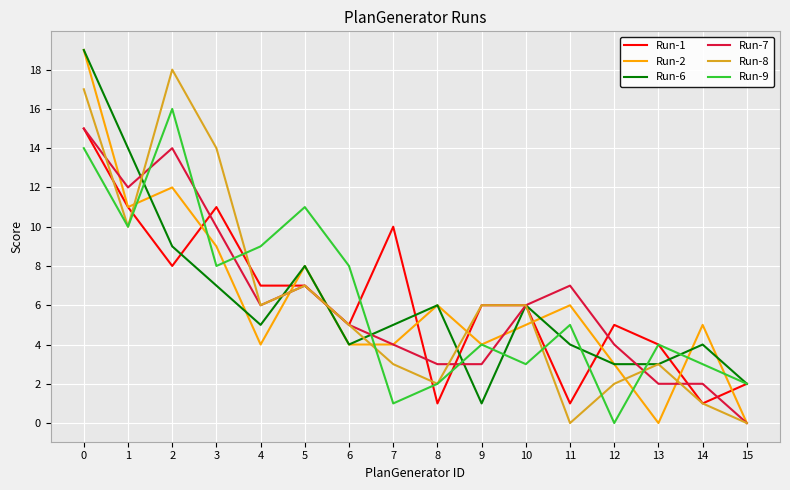

Where does the Run-6 series first go above 5?

0